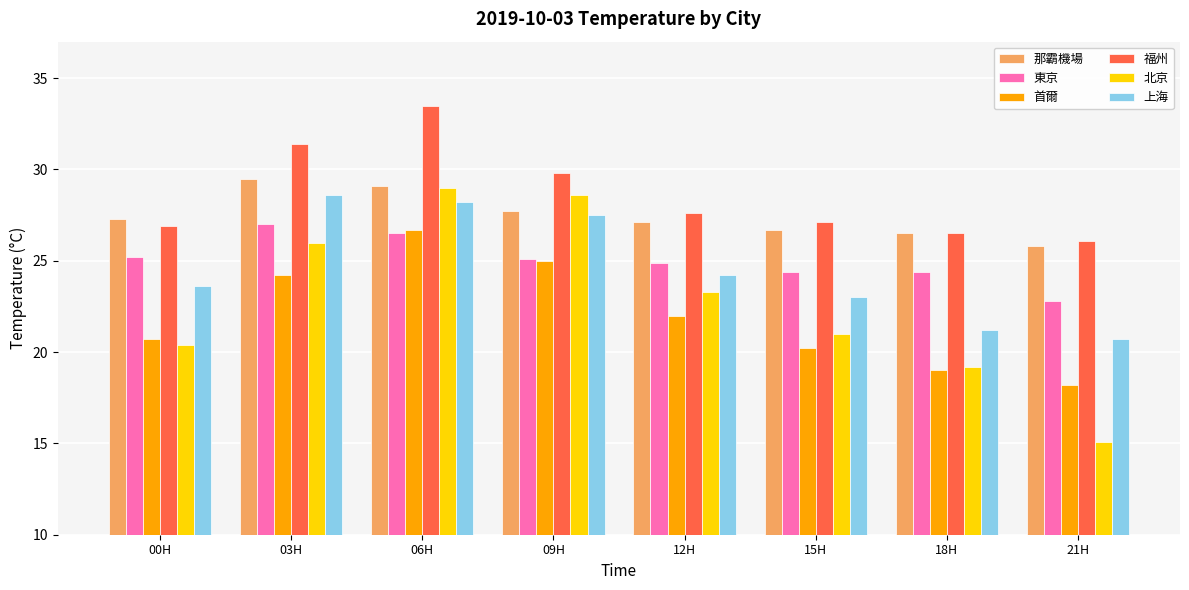

What is the smallest value displayed?

15.1